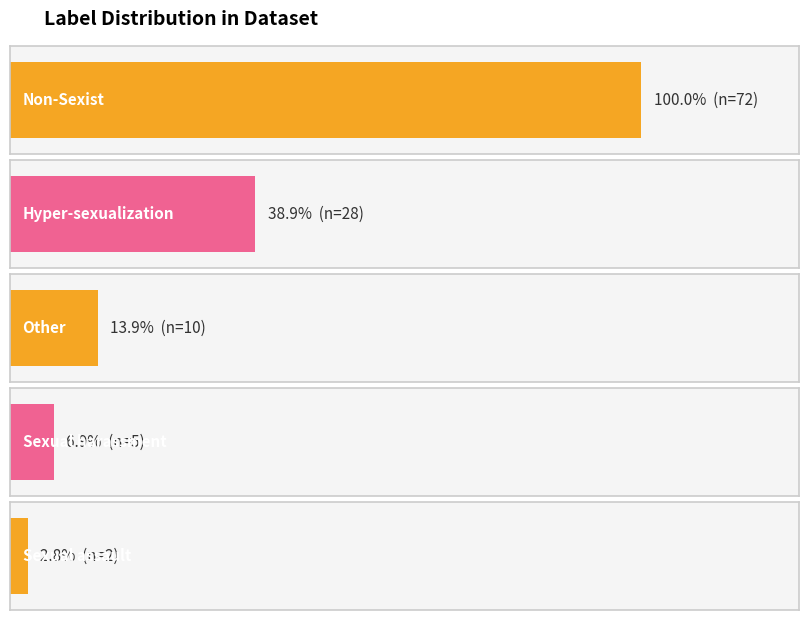

What is the average value?

23